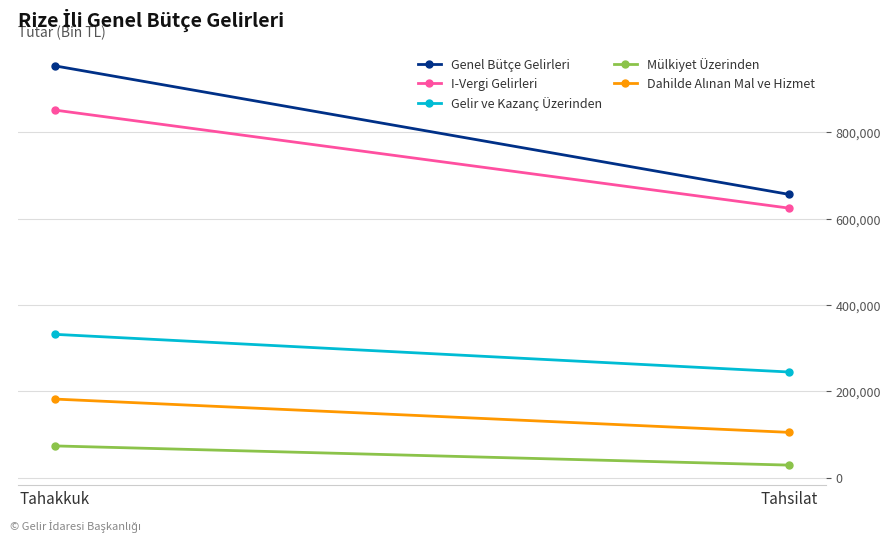

At which category is the sum across all series the highest?

Tahakkuk